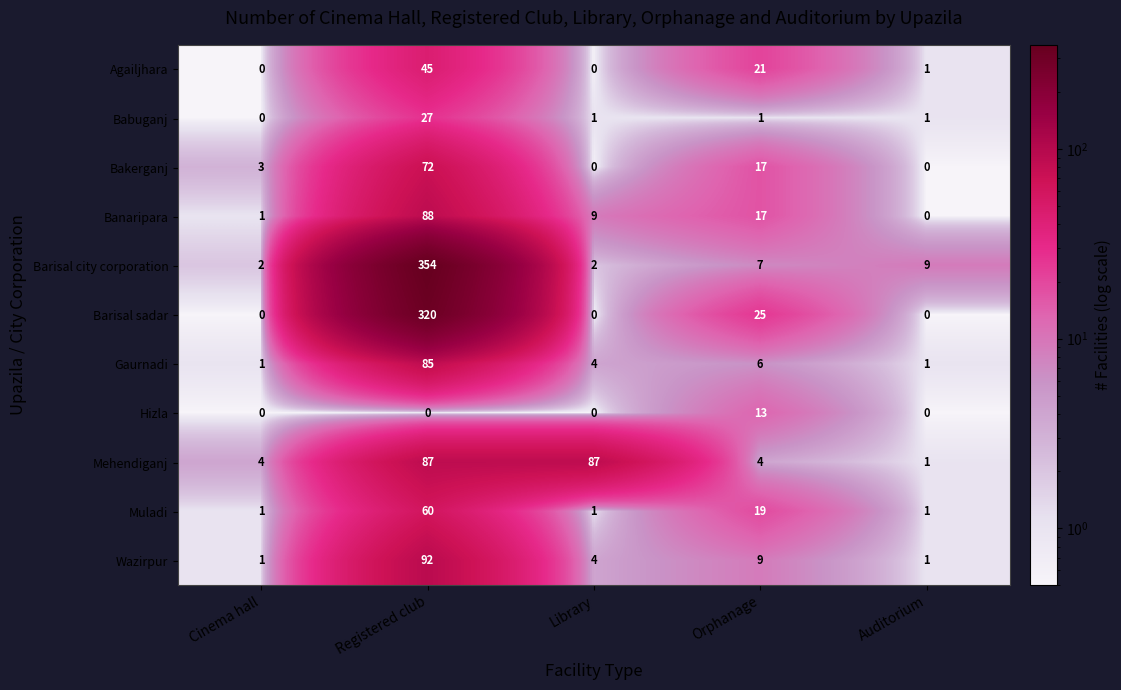

What is the total value across all series at Cinema hall?

13